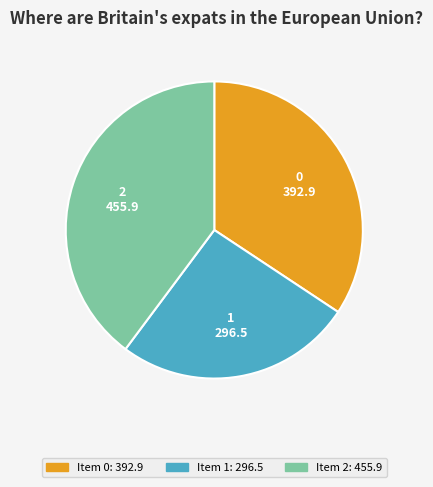

How many segments does this pie chart have?

3